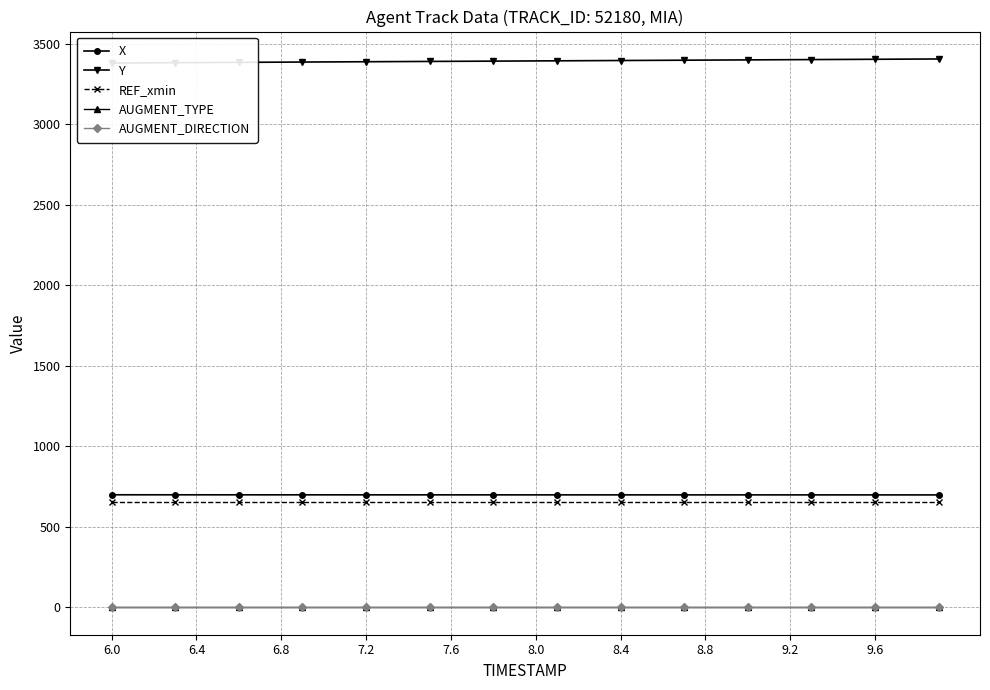

Is it true that X equals 445.6 at 7.2?

False